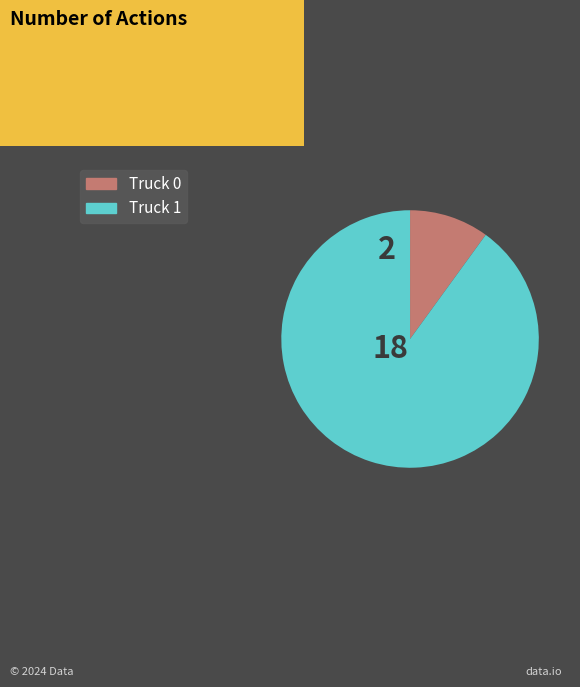

What is the largest slice in the pie chart?

Truck 1